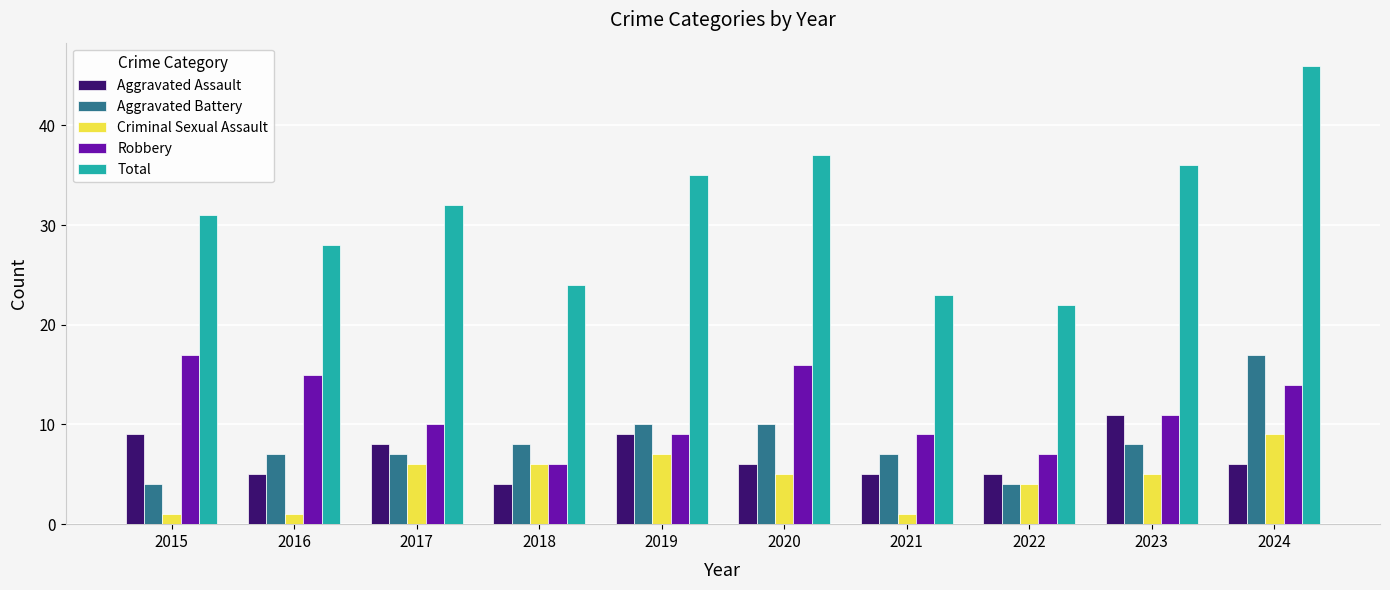

What is the smallest value displayed?

1